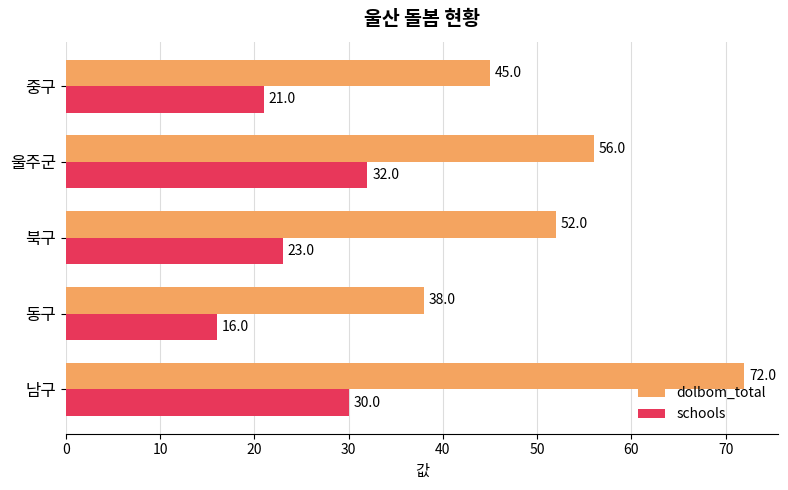

At how many categories does at least one series exceed 43?

4